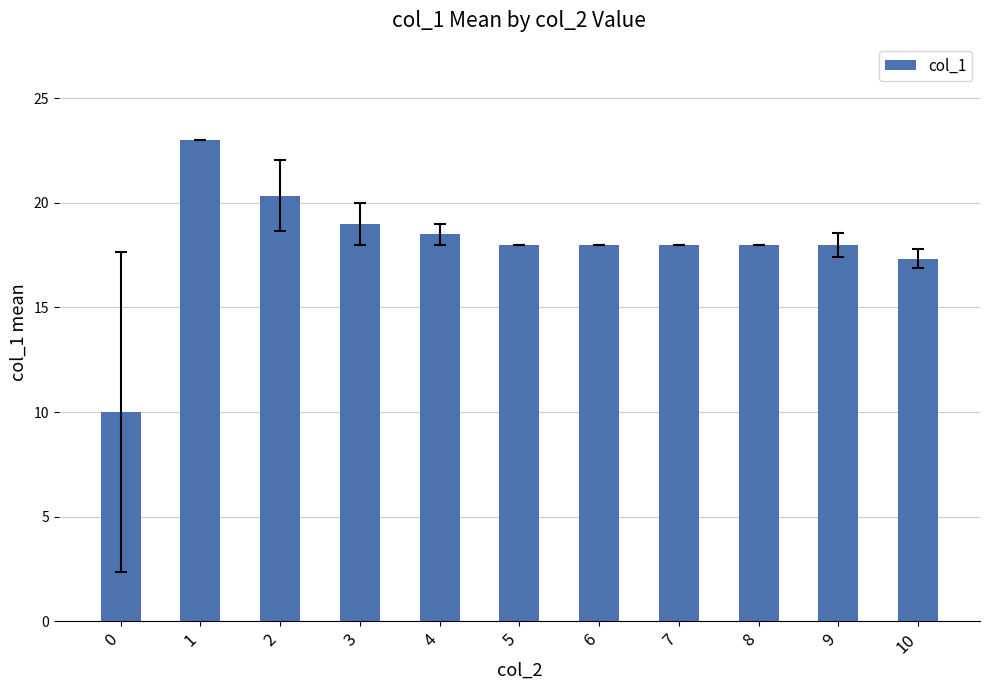

Reading right to left, extract all data points from this chart.

17.3	18.0	18.0	18.0	18.0	18.0	18.5	19.0	20.3	23.0	10.0